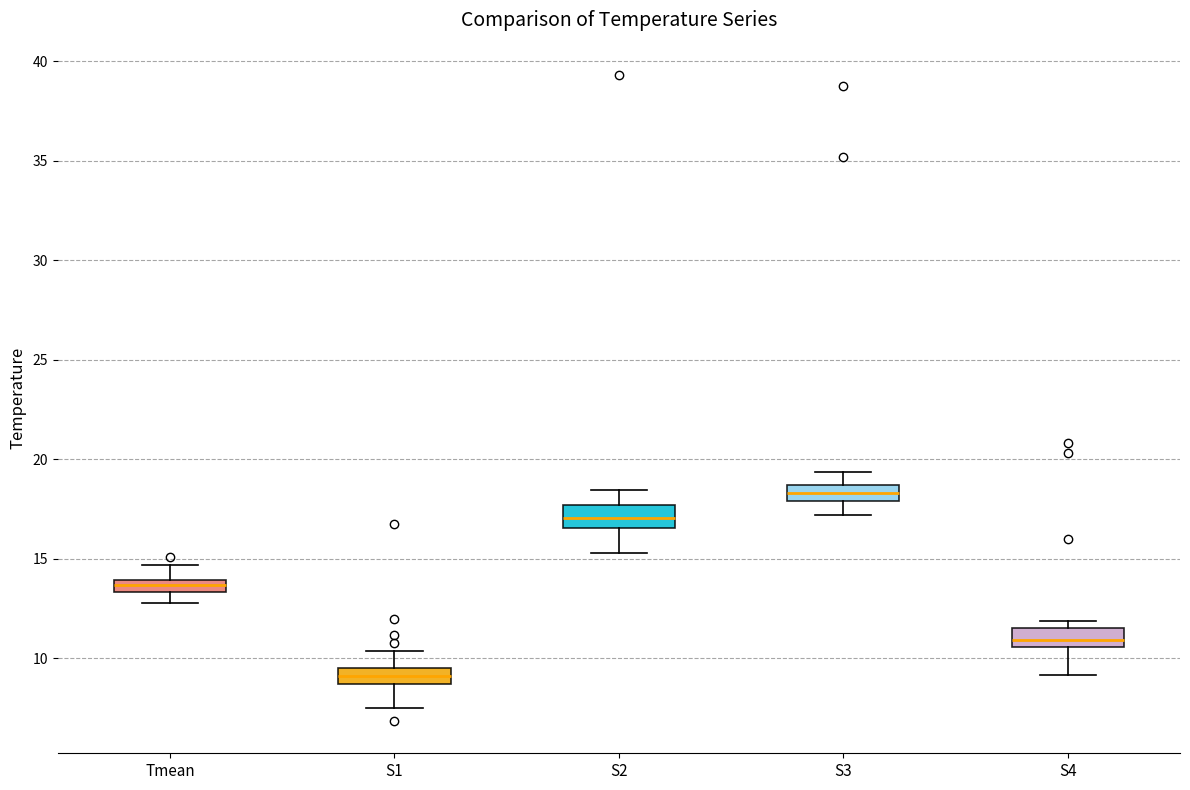

Which box has the highest median line?

S3